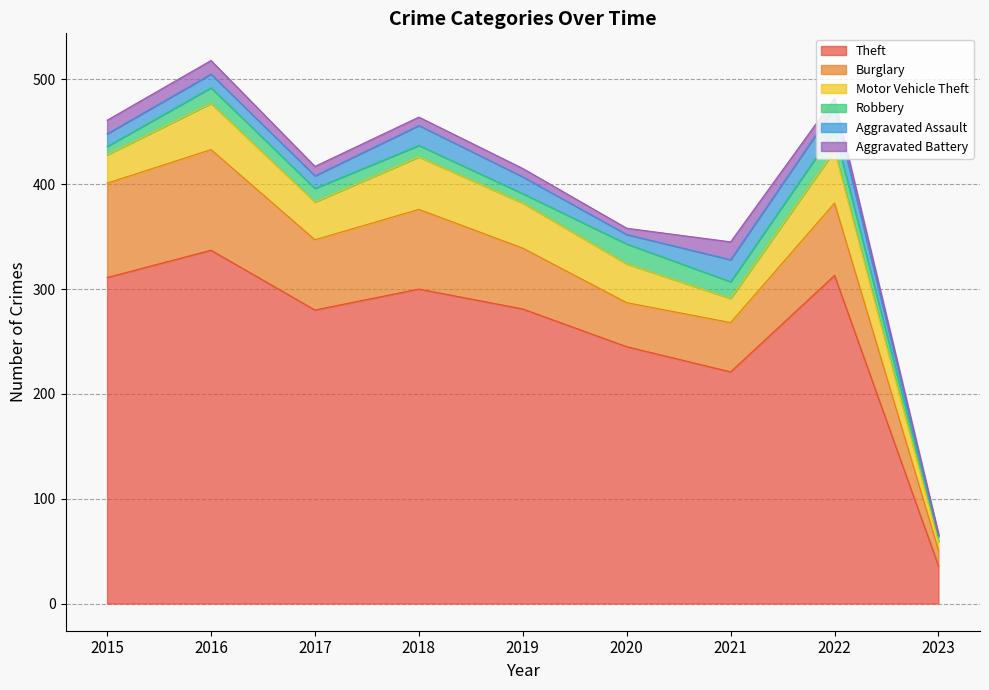

Where is Theft nearest to the value 186?

2021